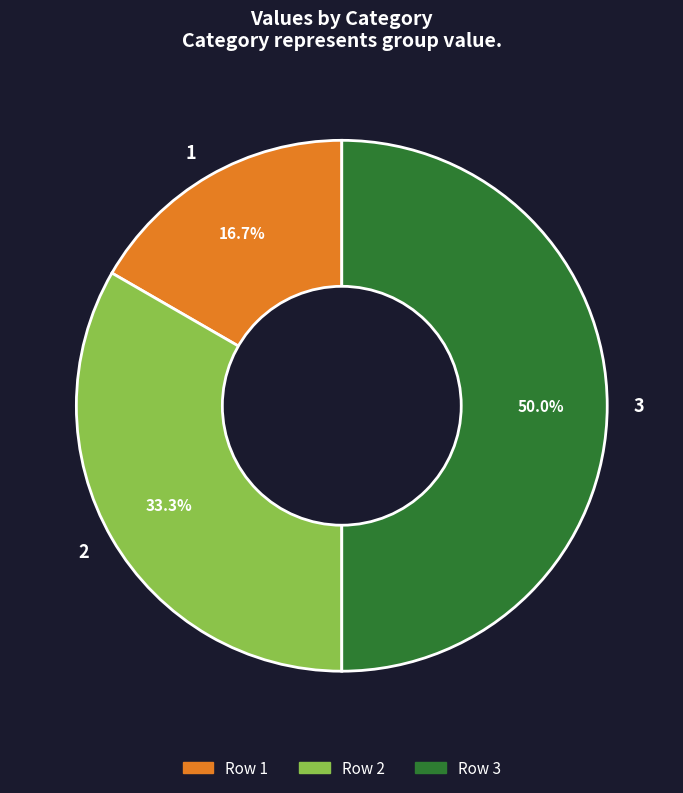

Is 2 the majority of the pie?

No